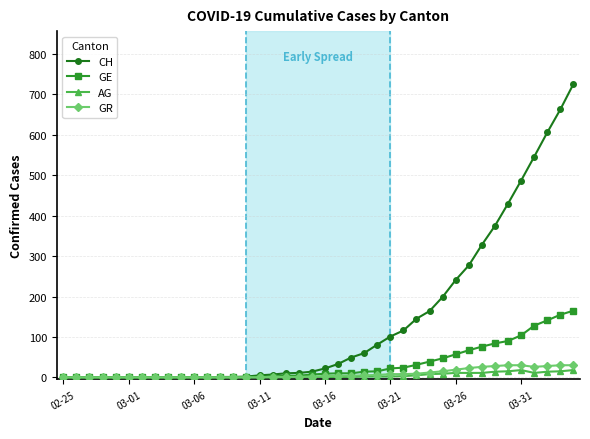

List the series in order of their peak value, highest first.

CH, GE, GR, AG